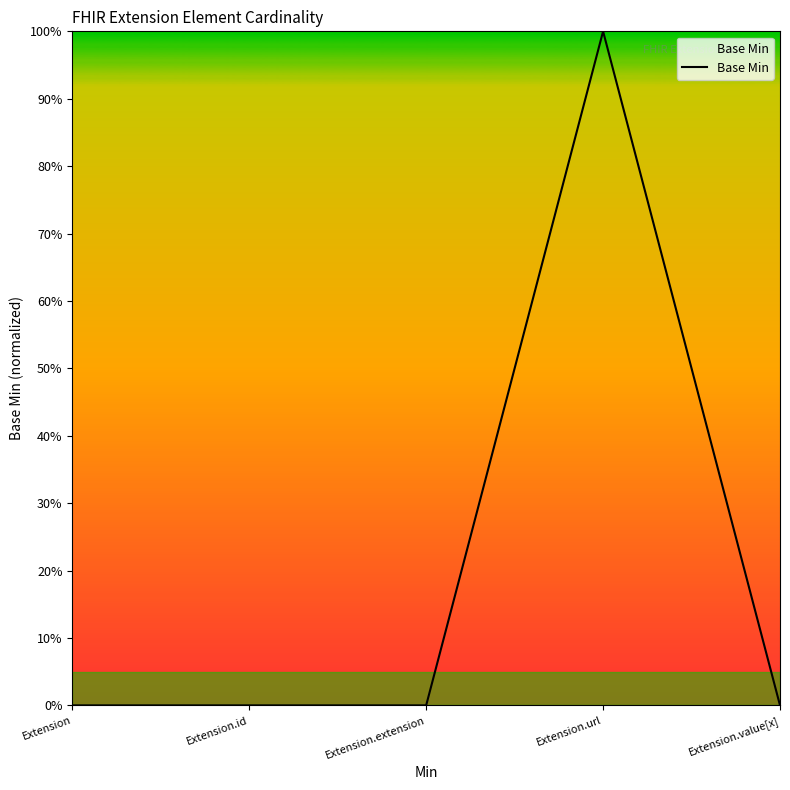

Does the chart display data point markers on the line(s)?

No